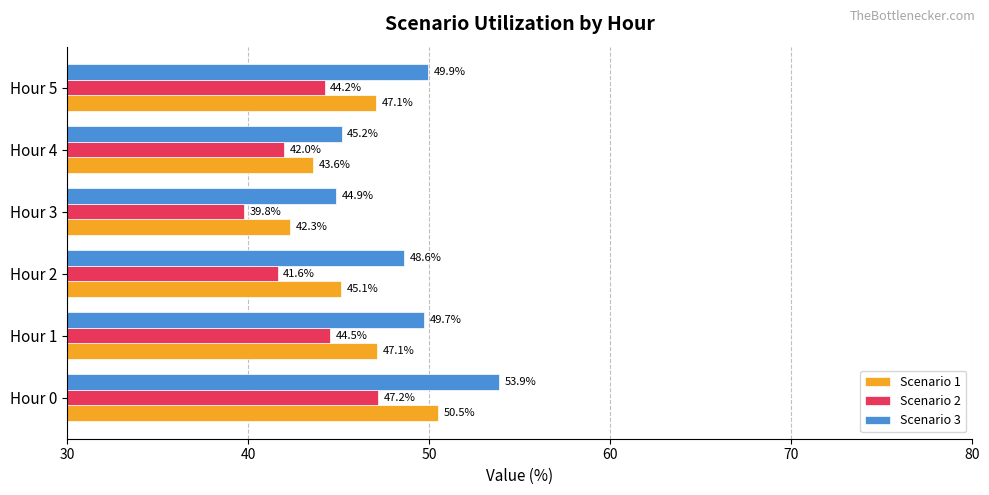

Rank the series by their maximum value, from highest to lowest.

Scenario 3, Scenario 1, Scenario 2